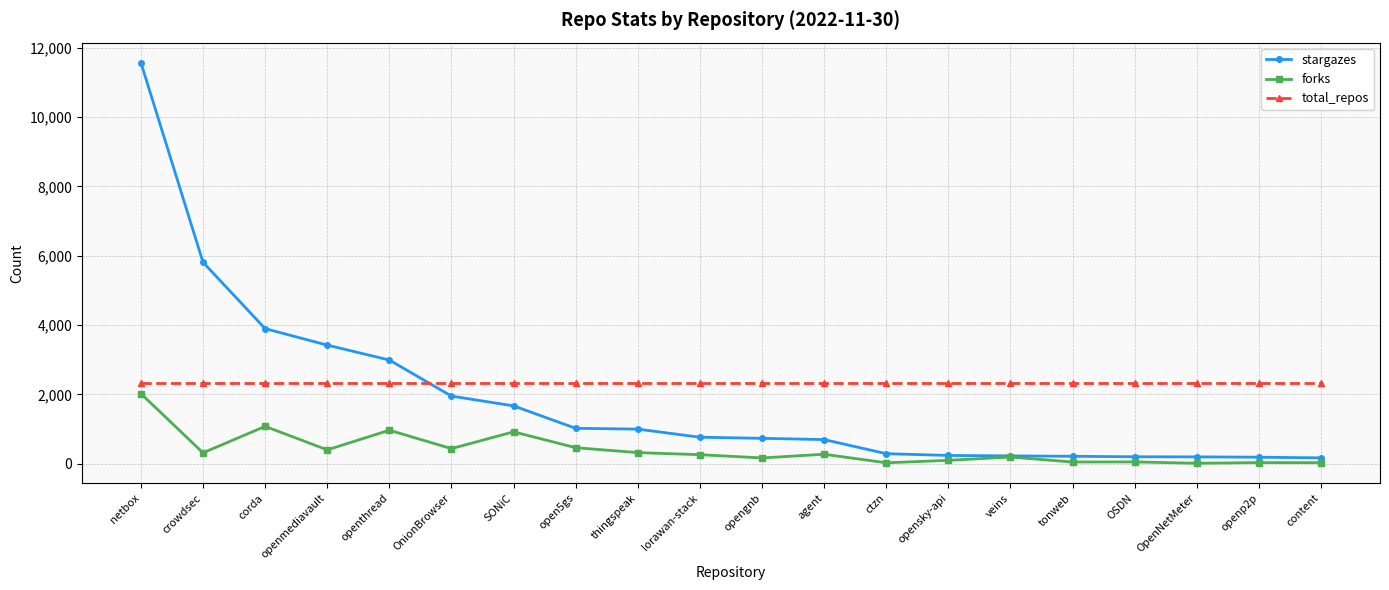

Between openmediavault and opensky-api, which series saw the biggest shift?

stargazes